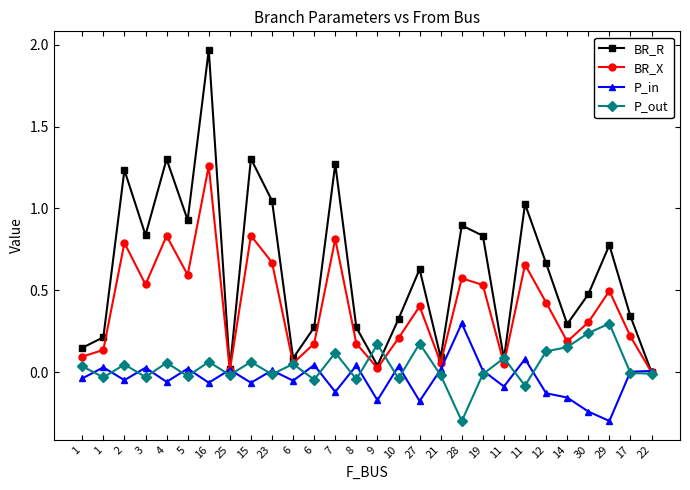

What are all the series names shown in the legend?

BR_R, BR_X, P_in, P_out